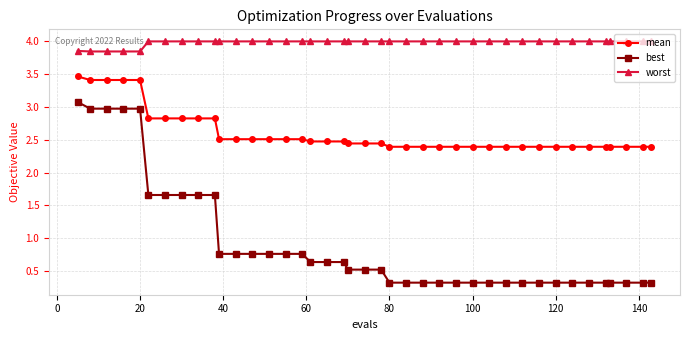

What is the sum of all mean values?

104.1